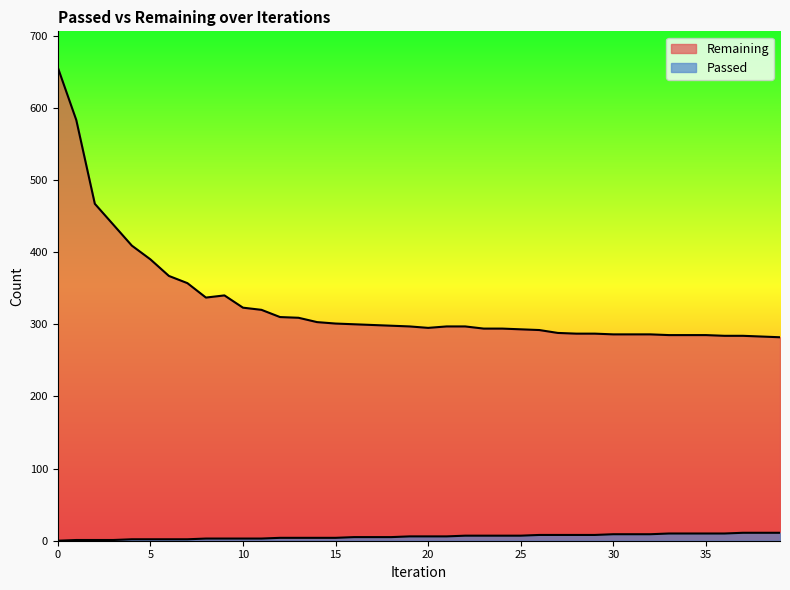

Reading right to left, list all the values displayed in this chart.

Remaining: 39=282	38=283	37=284	36=284	35=285	34=285	33=285	32=286	31=286	30=286	29=287	28=287	27=288	26=292	25=293	24=294	23=294	22=297	21=297	20=295	19=297	18=298	17=299	16=300	15=301	14=303	13=309	12=310	11=320	10=323	9=340	8=337	7=357	6=367	5=390	4=409	3=438	2=467	1=583	0=656
Passed: 39=11	38=11	37=11	36=10	35=10	34=10	33=10	32=9	31=9	30=9	29=8	28=8	27=8	26=8	25=7	24=7	23=7	22=7	21=6	20=6	19=6	18=5	17=5	16=5	15=4	14=4	13=4	12=4	11=3	10=3	9=3	8=3	7=2	6=2	5=2	4=2	3=1	2=1	1=1	0=0